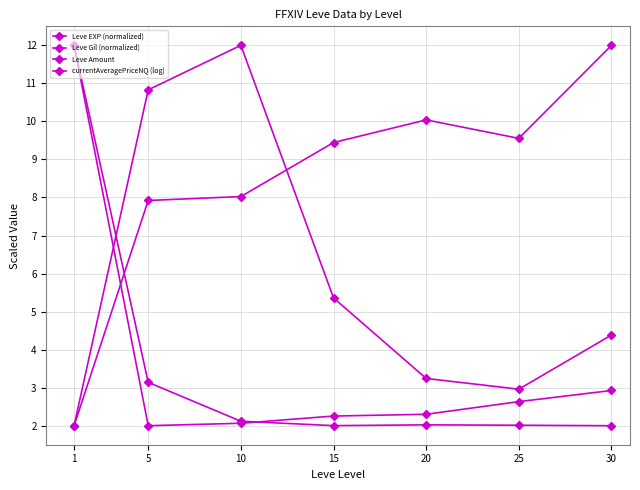

How many series are shown in this chart?

4